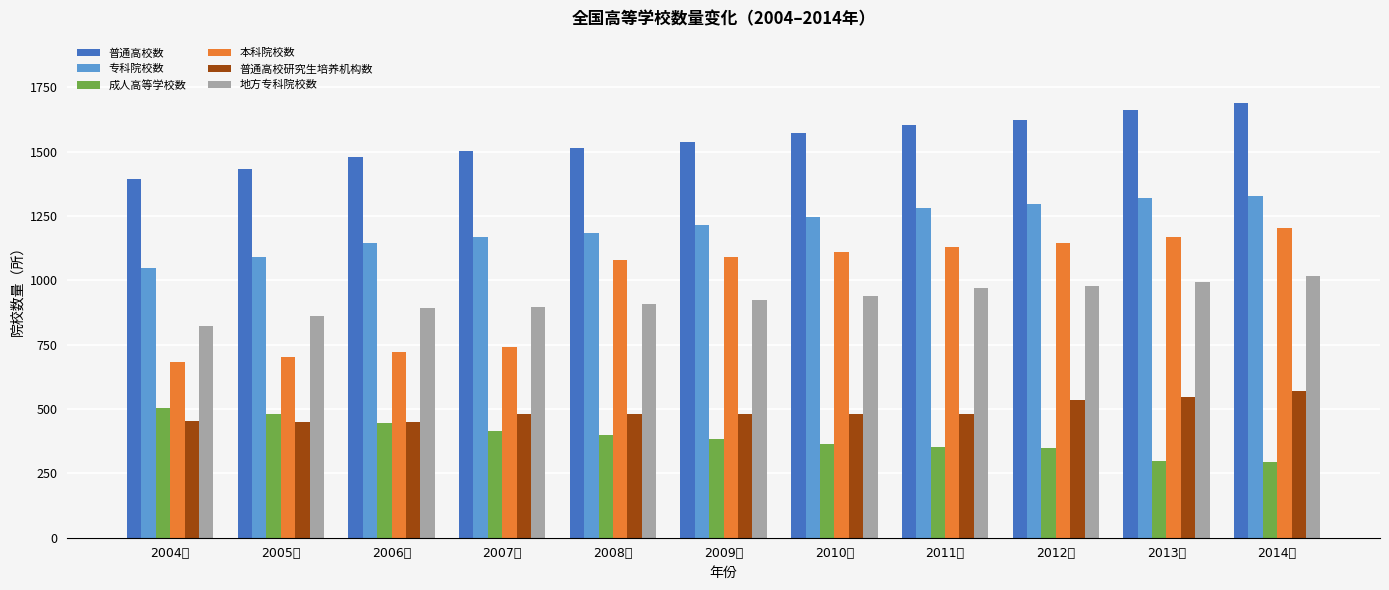

How many bars are there in total?

66